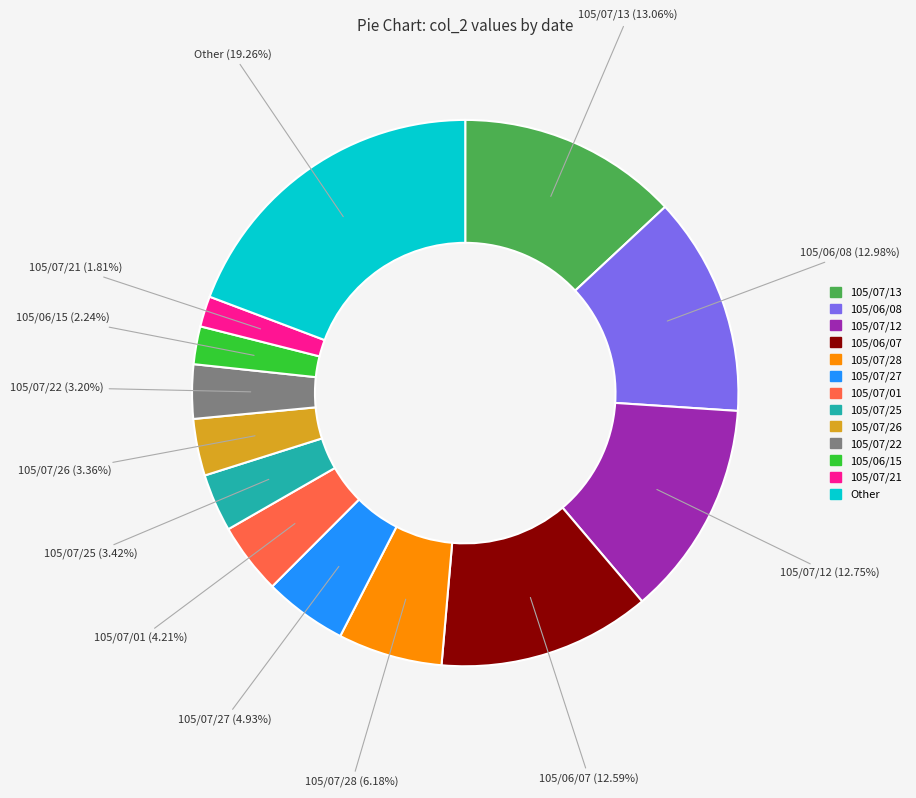

Does any single category account for the majority?

No